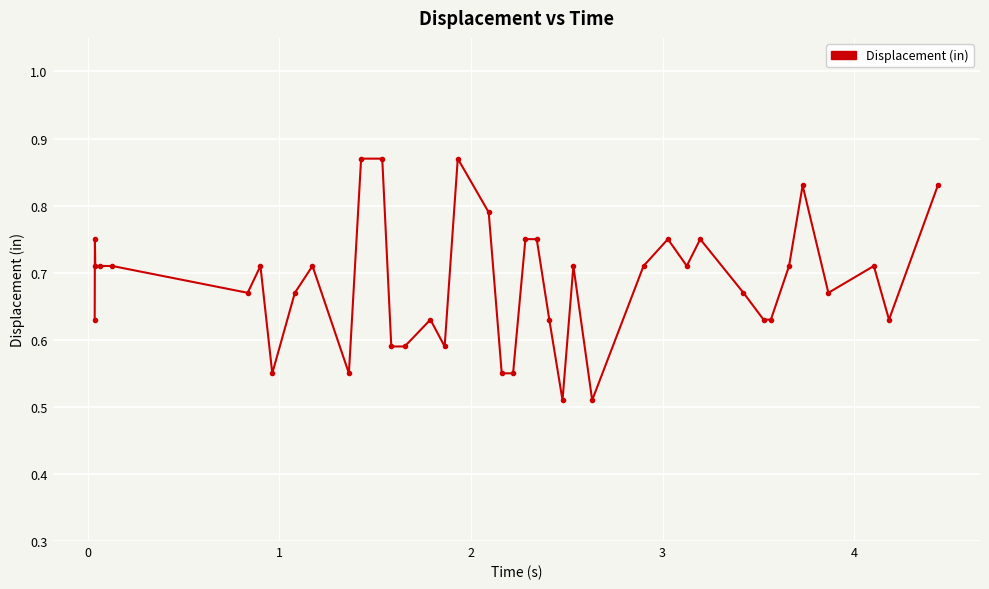

True or false: there are more than 2 points higher than both neighbors.

True